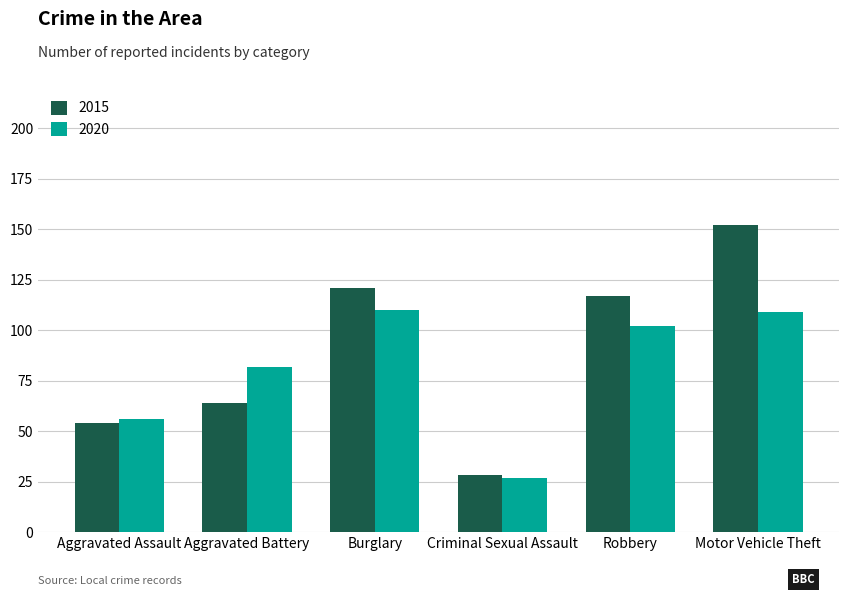

Are the bars horizontal?

No